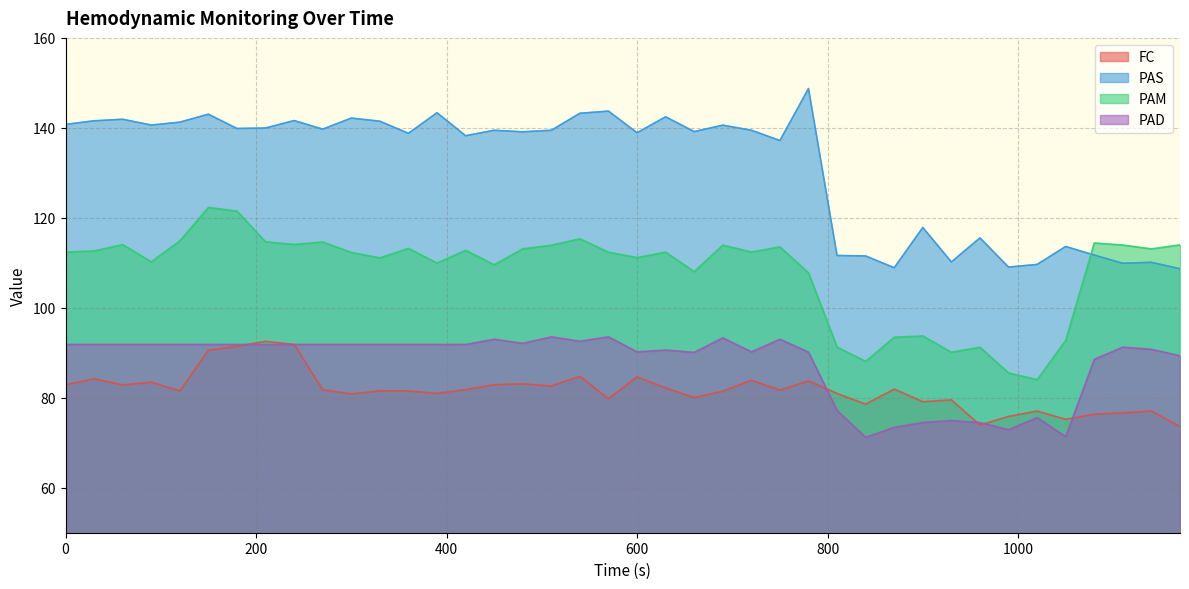

Reading left to right, list all the values displayed in this chart.

FC: 82.9	84.2	82.8	83.5	81.5	90.6	91.4	92.6	91.8	81.8	80.9	81.5	81.5	81.0	81.8	82.9	83.1	82.6	84.8	79.8	84.7	82.2	80.0	81.5	83.9	81.7	83.8	81.0	78.6	81.9	79.1	79.5	73.9	75.9	77.0	75.2	76.3	76.6	77.1	73.6
PAS: 140.8	141.6	141.9	140.6	141.3	143.0	139.9	140.0	141.6	139.7	142.2	141.5	138.8	143.4	138.2	139.5	139.1	139.5	143.2	143.7	138.9	142.5	139.2	140.6	139.5	137.2	148.7	111.6	111.5	108.9	117.8	110.2	115.5	109.0	109.6	113.6	111.7	109.9	110.1	108.7
PAM: 112.4	112.6	114.0	110.2	114.9	122.3	121.5	114.7	114.1	114.6	112.3	111.1	113.2	110.0	112.8	109.6	113.1	113.9	115.3	112.4	111.2	112.4	108.0	113.9	112.4	113.5	107.8	91.3	88.1	93.5	93.7	90.1	91.2	85.5	84.0	92.8	114.4	114.0	113.1	114.0
PAD: 91.8	91.8	91.8	91.8	91.8	91.8	91.8	91.8	91.8	91.8	91.8	91.8	91.8	91.8	91.8	93.0	92.1	93.5	92.6	93.5	90.2	90.6	90.1	93.3	90.2	93.0	90.2	77.2	71.2	73.4	74.5	74.9	74.5	72.9	75.6	71.3	88.5	91.3	90.8	89.3